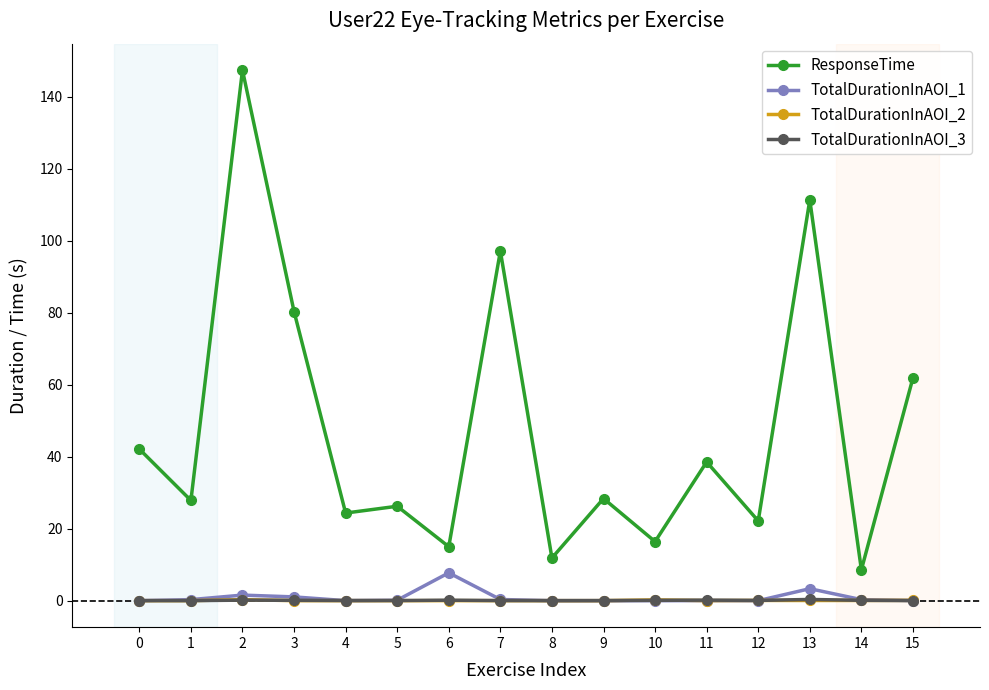

What is the highest value of the ResponseTime series?

147.4